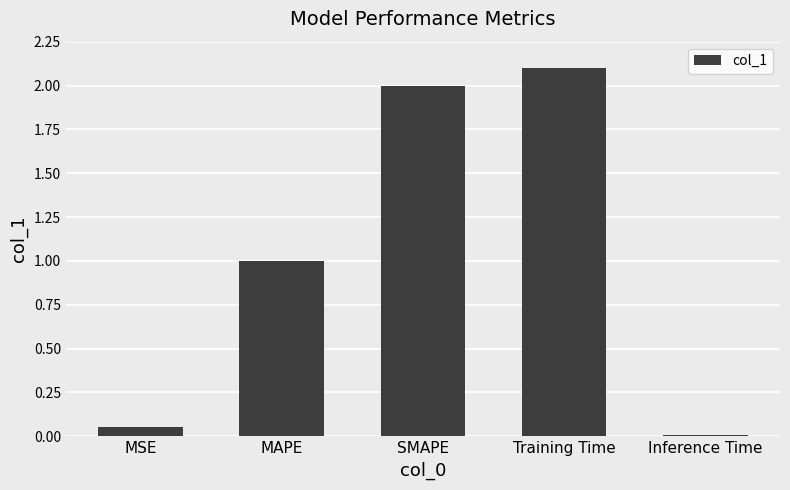

What is the label of the 5th bar from the right?

MSE